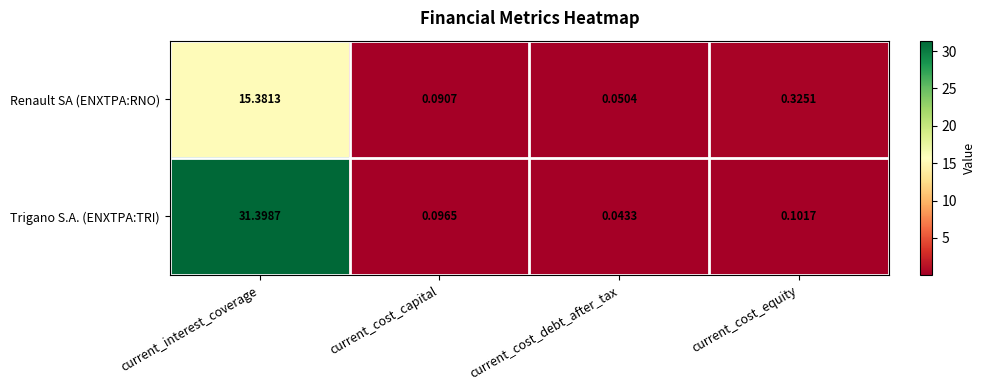

Which series has the largest range (max minus min)?

Trigano S.A. (ENXTPA:TRI)